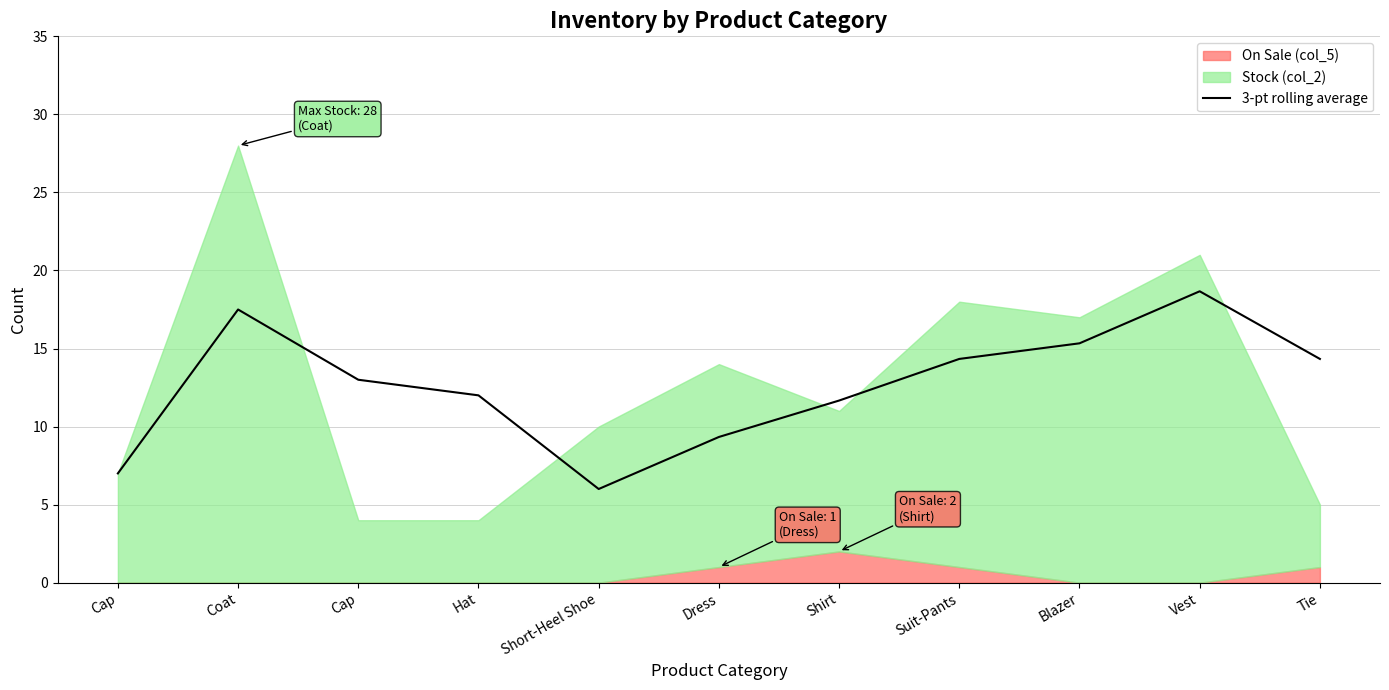

Count the number of categories in the chart.

11